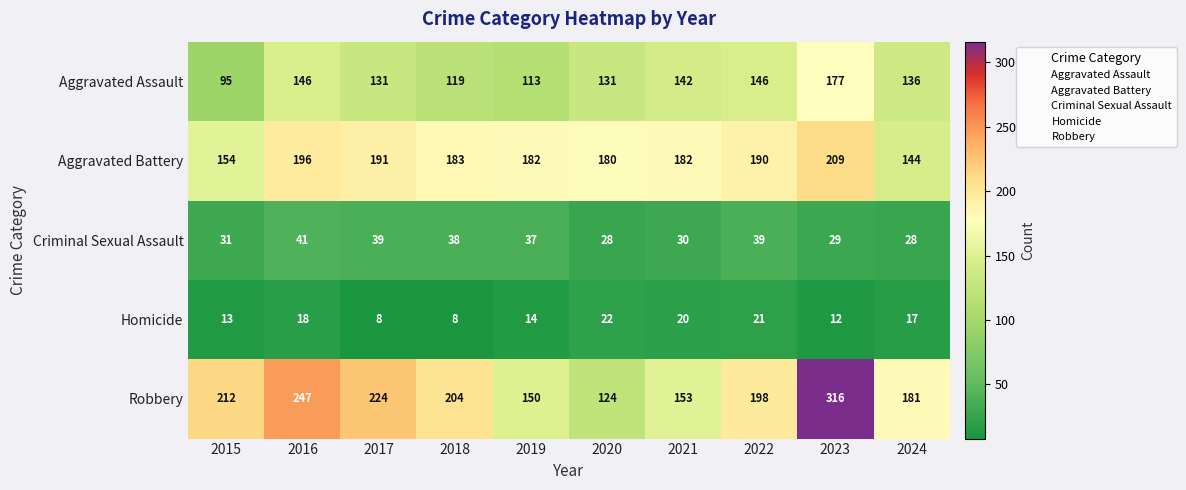

At 2024, list the series in order from largest to smallest.

Robbery, Aggravated Battery, Aggravated Assault, Criminal Sexual Assault, Homicide